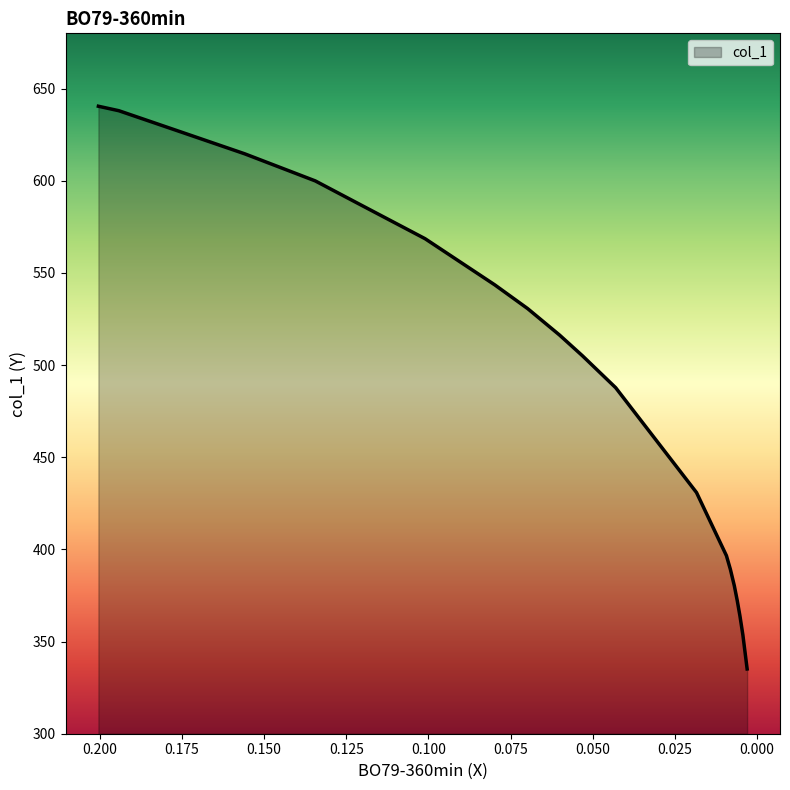

The chart shows a value of 335.1 at 0.003. True or false?

True